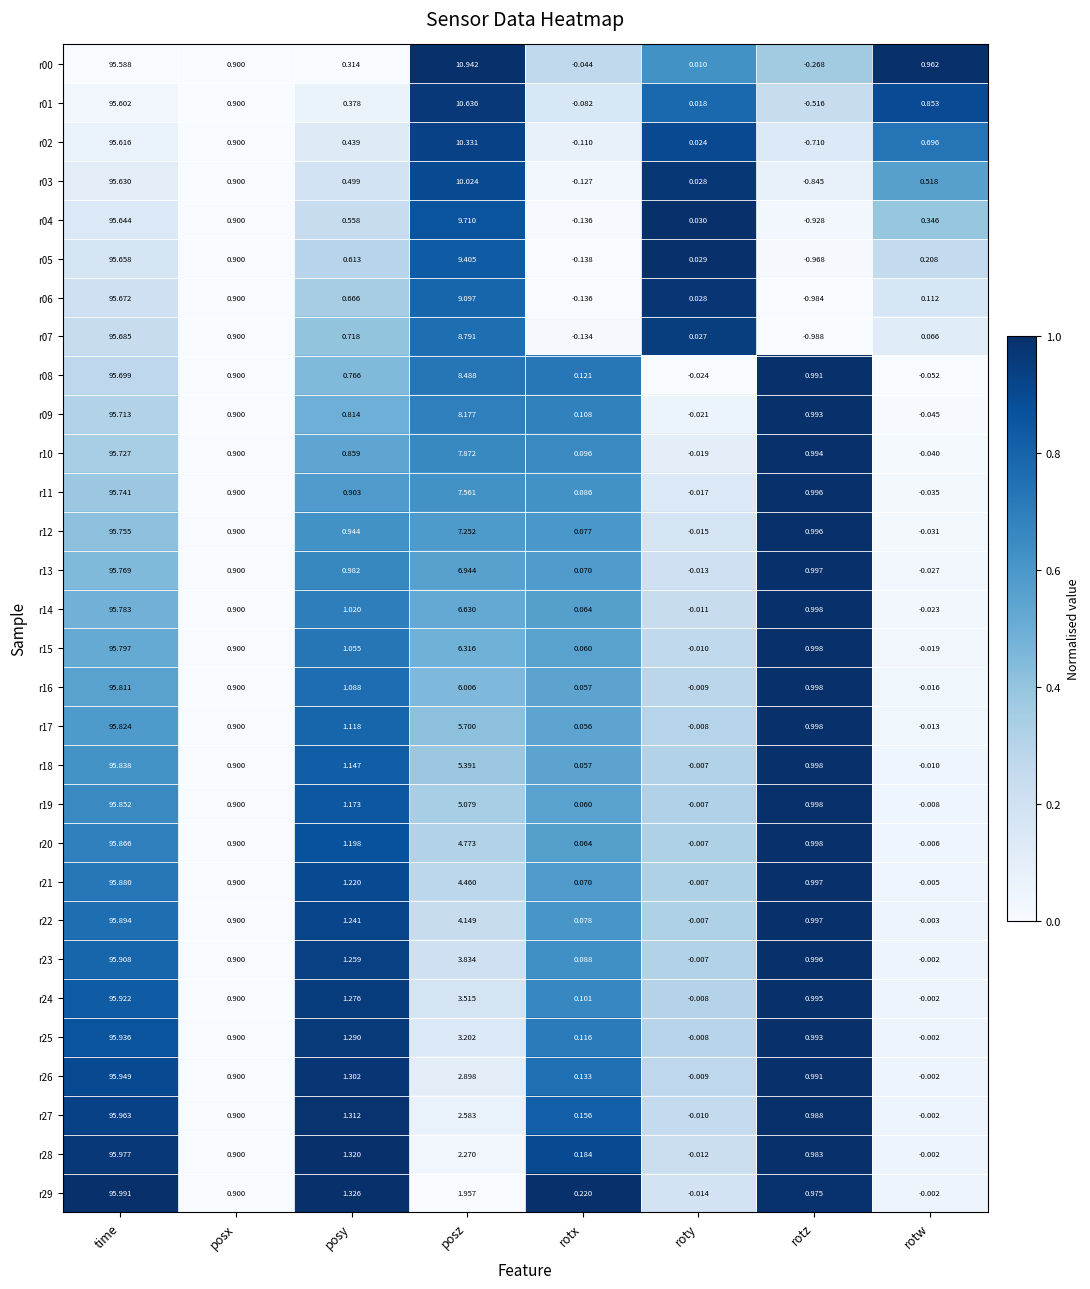

Where is r21 nearest to the value 47?

posz